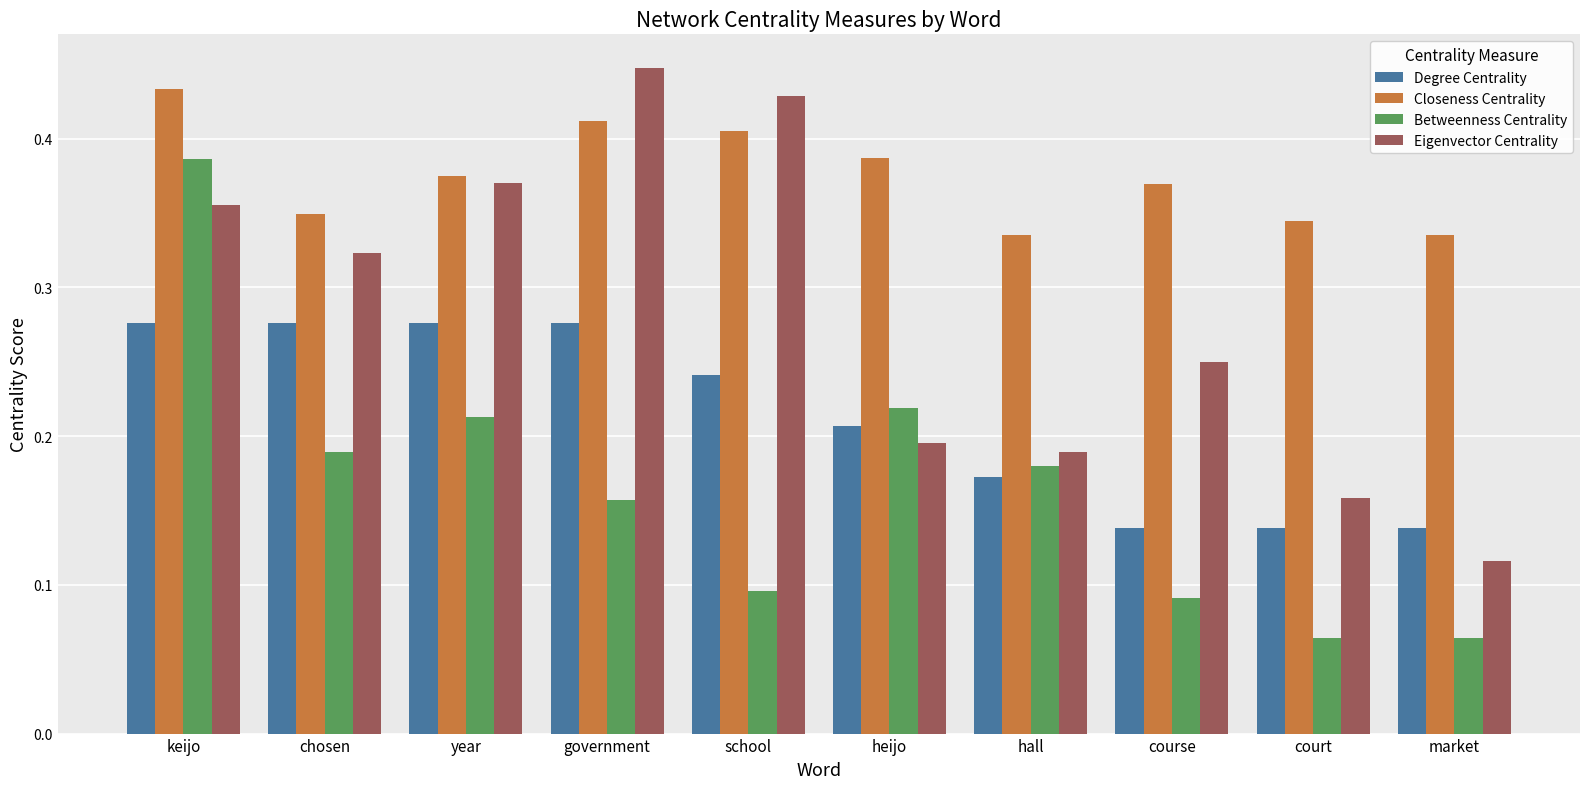

What is the sum of all Degree Centrality values?

2.1